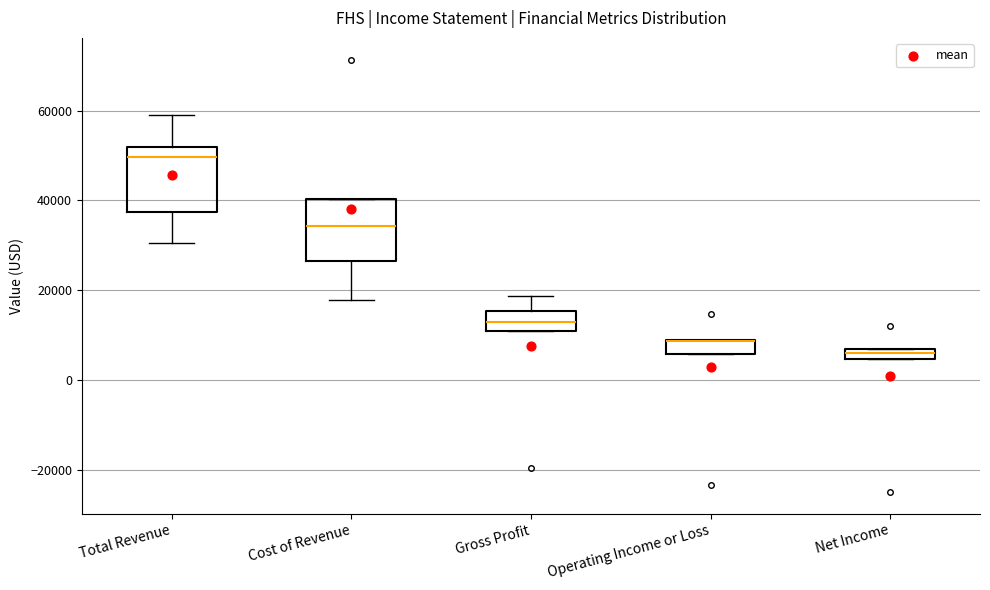

Where is the lower edge of the box for Total Revenue on the y-axis? The values are not printed on the chart, so give them approximately, as read against the axis.

38000